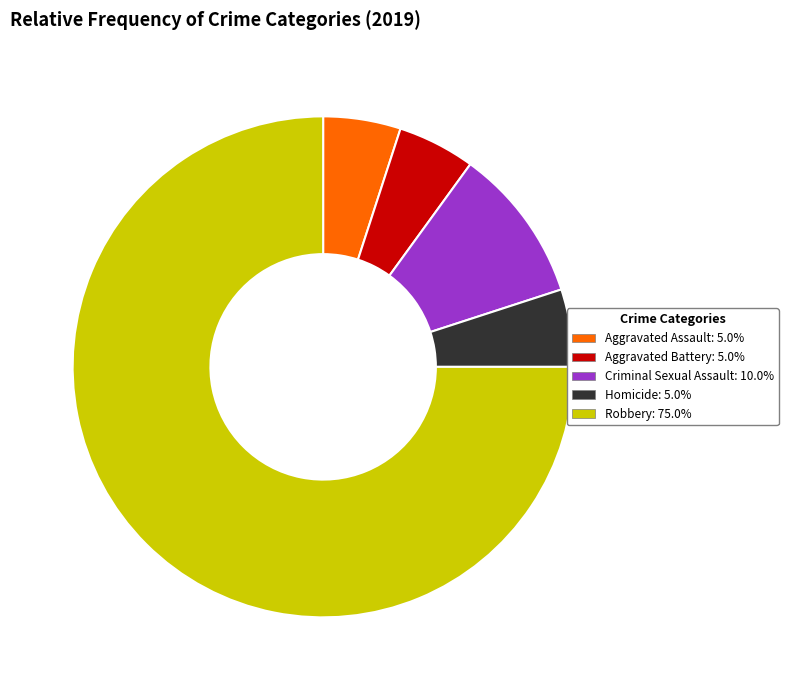

How many slices are in this pie chart?

5